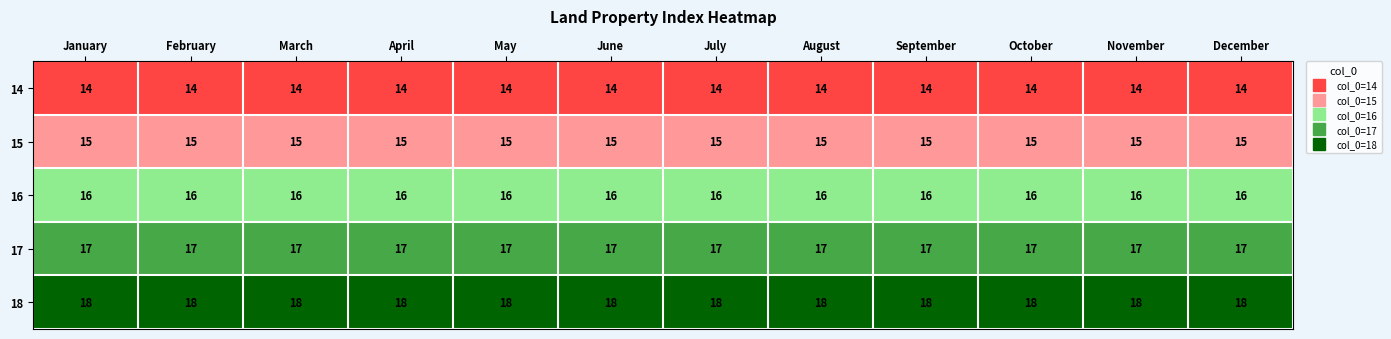

The 17 series shows 28 at December. True or false?

False